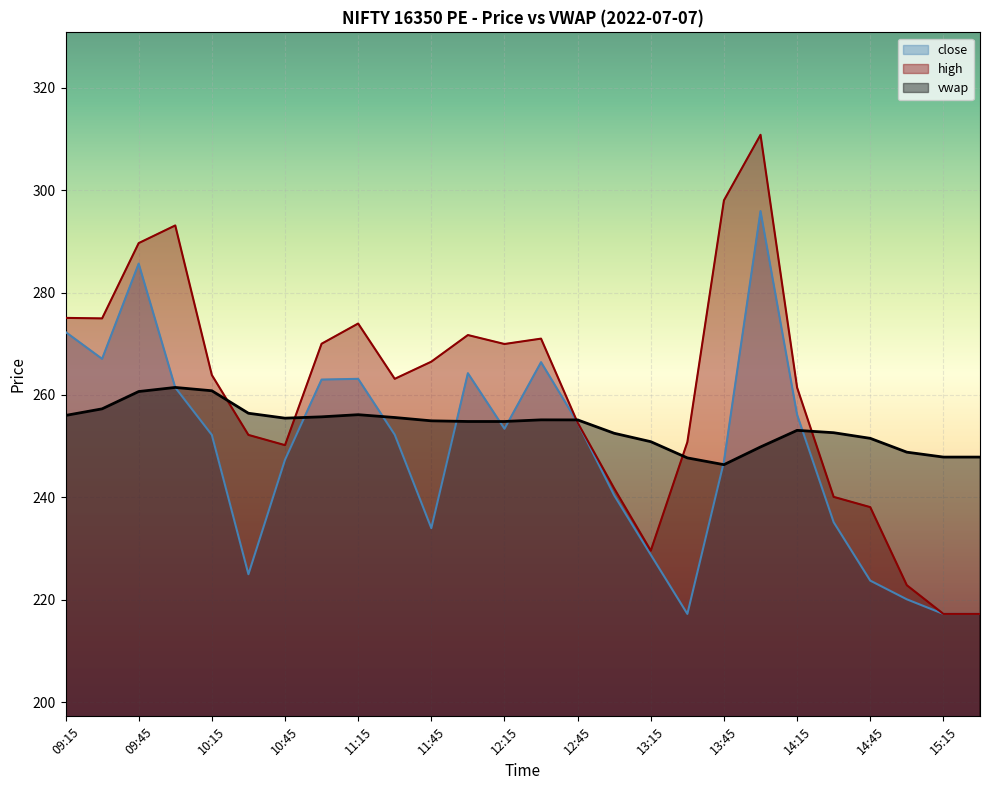

Which series changed the most between 13:15 and 14:00?

high